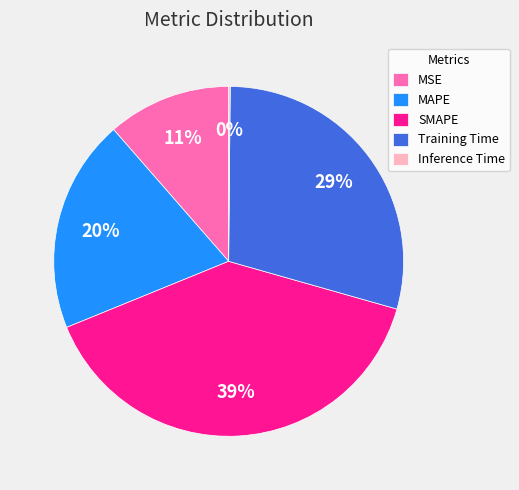

The SMAPE slice represents 39% of the pie. True or false?

True